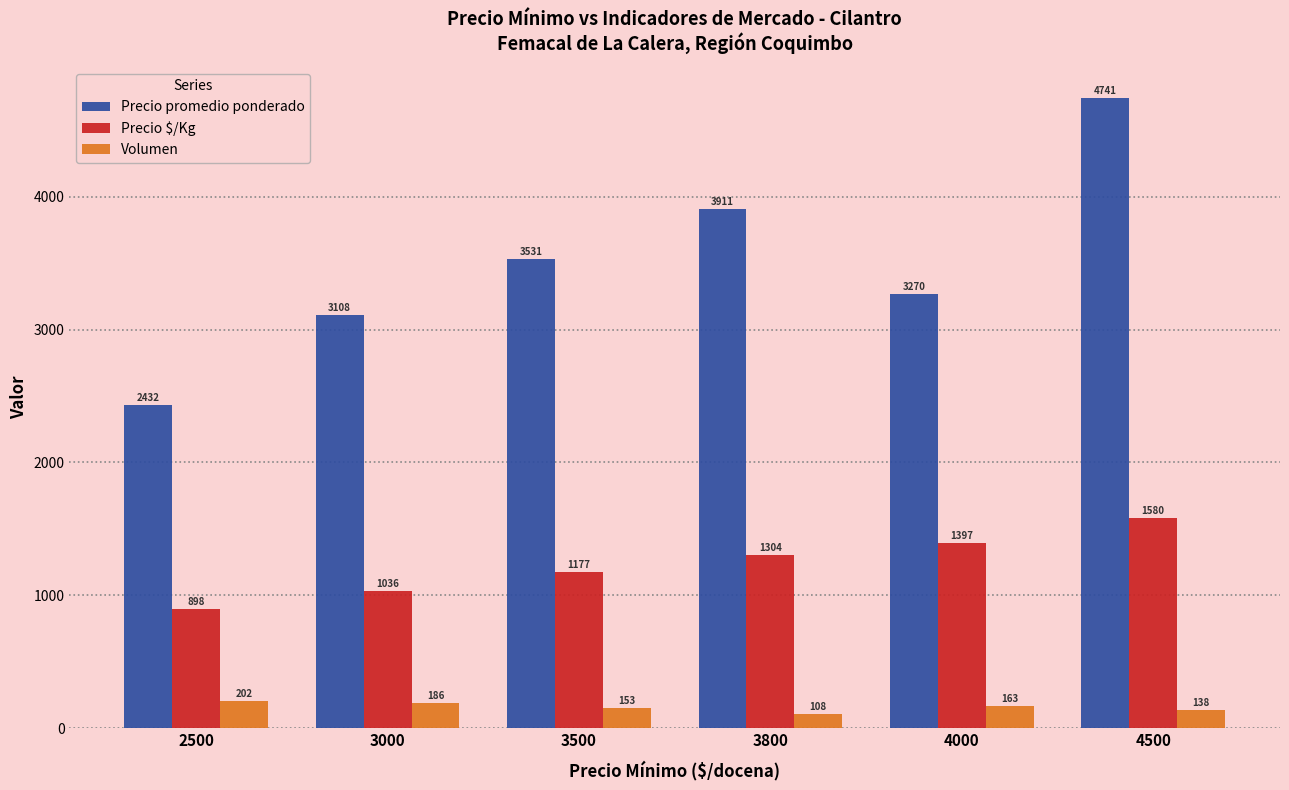

Rank the series by their maximum value, from lowest to highest.

Volumen, Precio $/Kg, Precio promedio ponderado